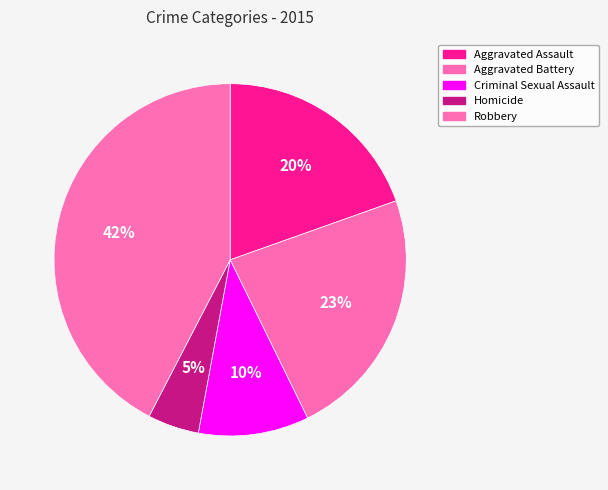

What percentage is the Homicide slice, to the nearest percent?

5%